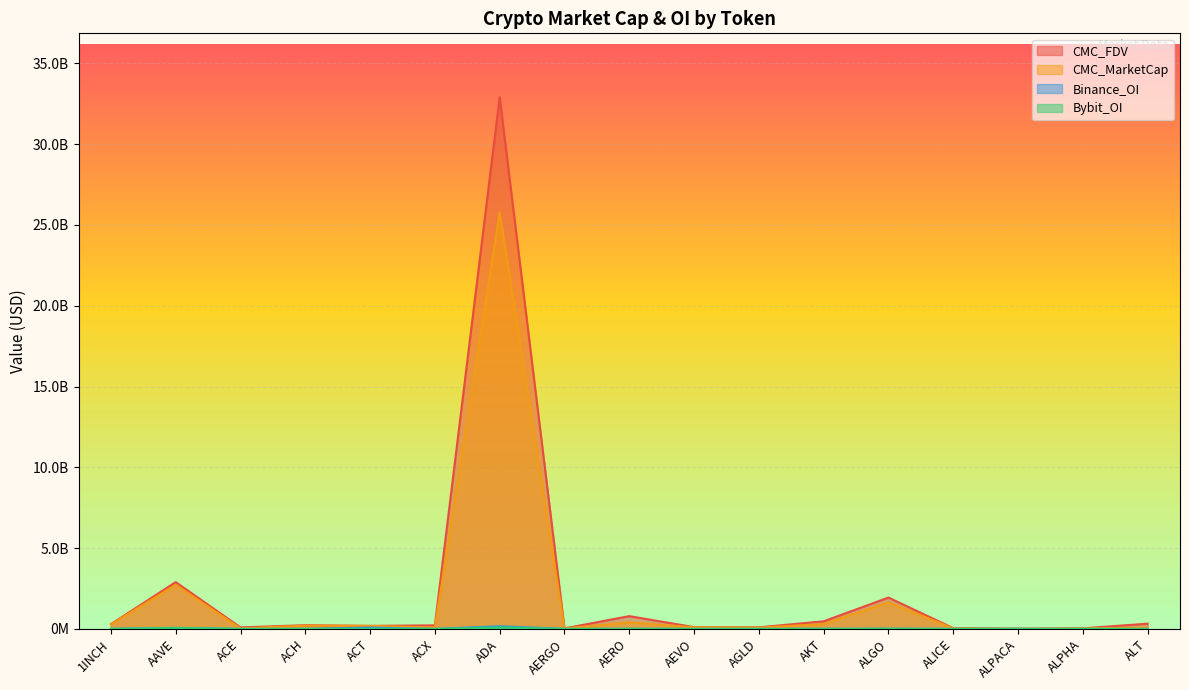

What is the value of the Binance_OI point at the 15th from the left?

2946249.0